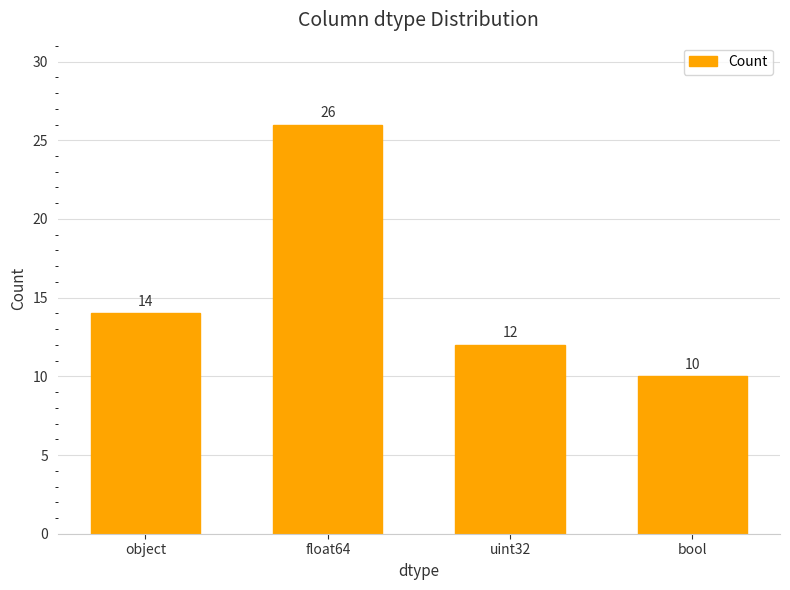

Count the number of data series in this chart.

1